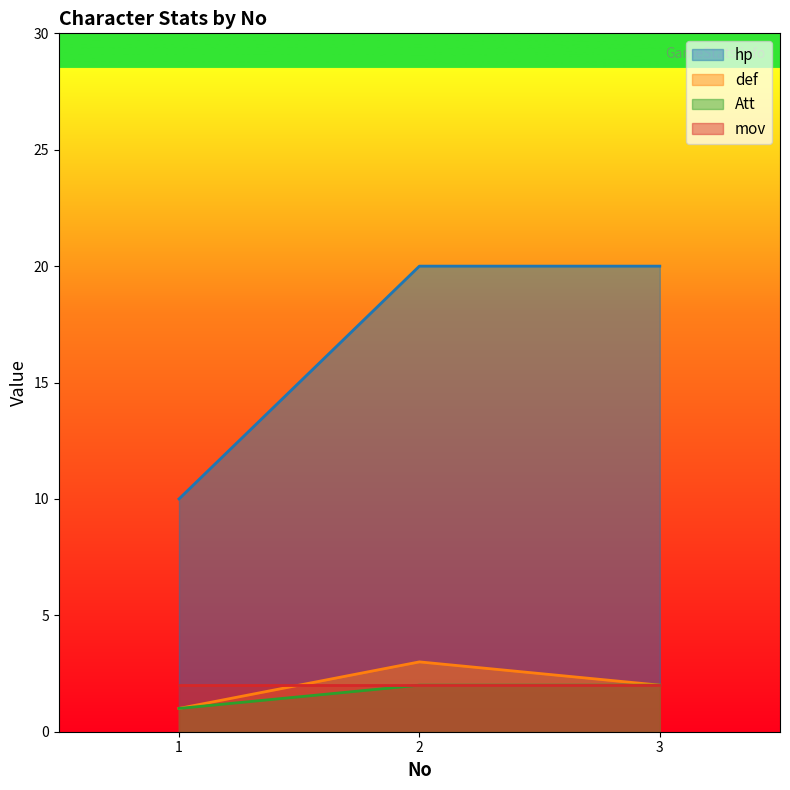

What is the greatest value displayed?

20